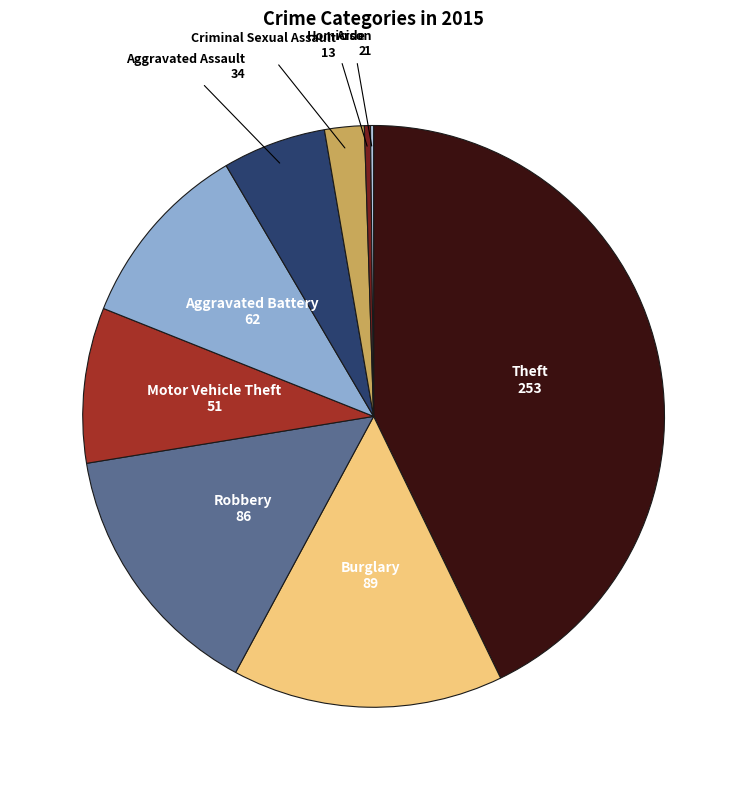

Is there any slice that represents more than half of the pie?

No